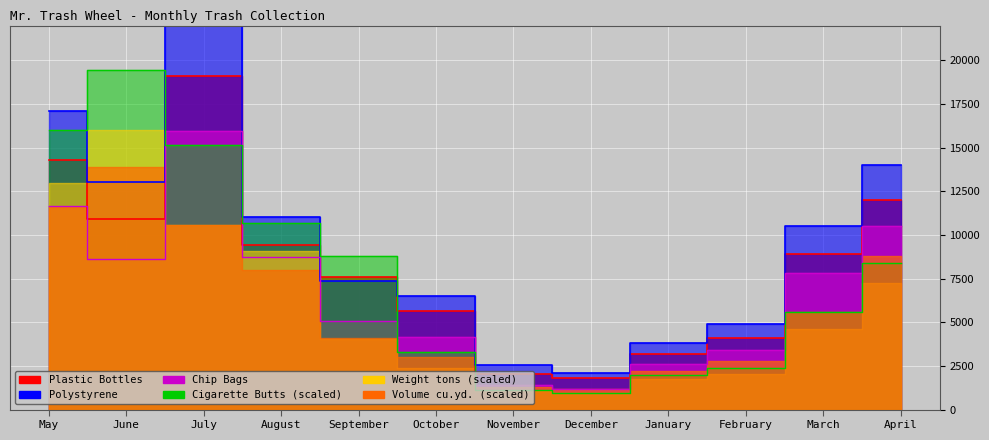

The value of Chip Bags at September is 5100. True or false?

True